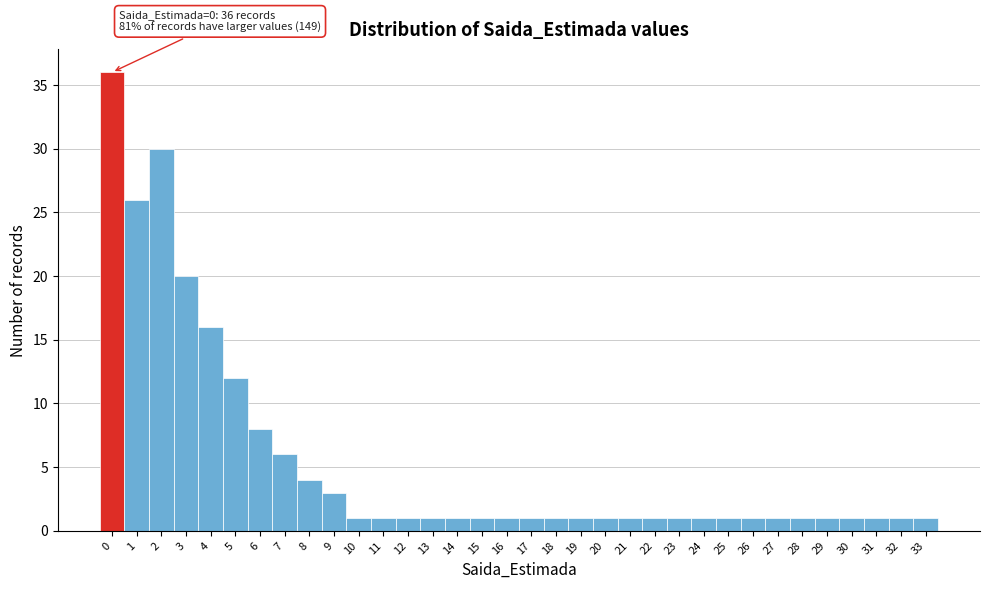

Approximately how many times larger is the value at 19 compared to 18?

1.0